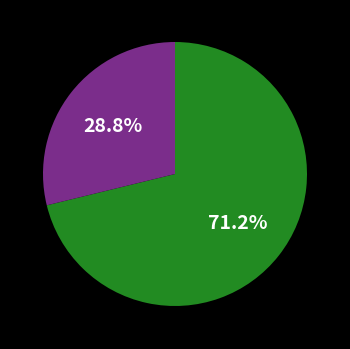

Does any single category account for the majority?

Yes